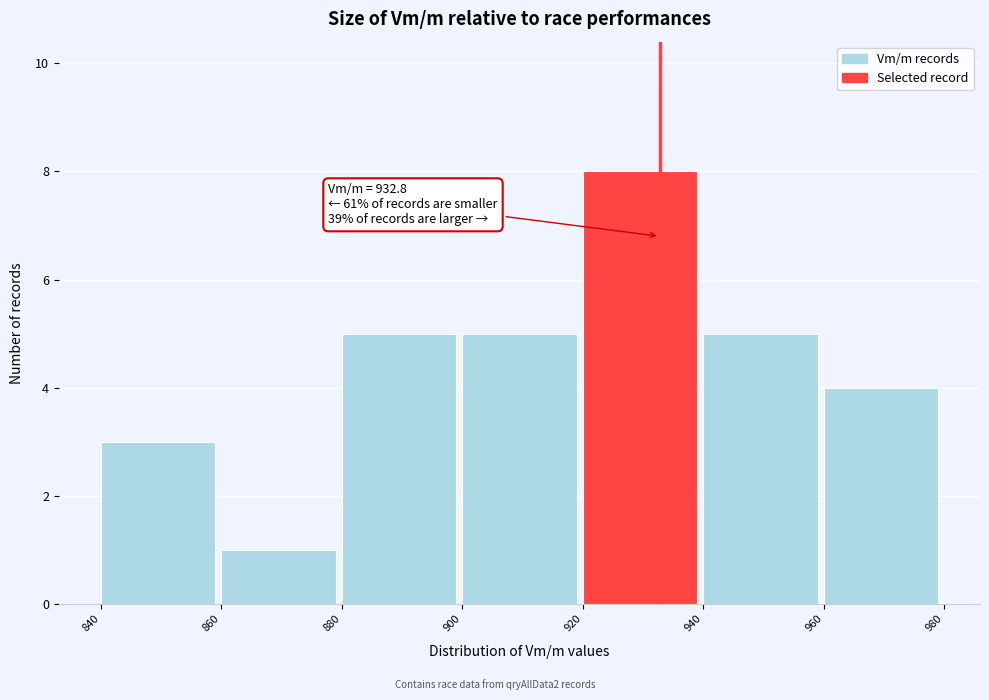

Which range on the x-axis has the tallest bar?

920 to 940